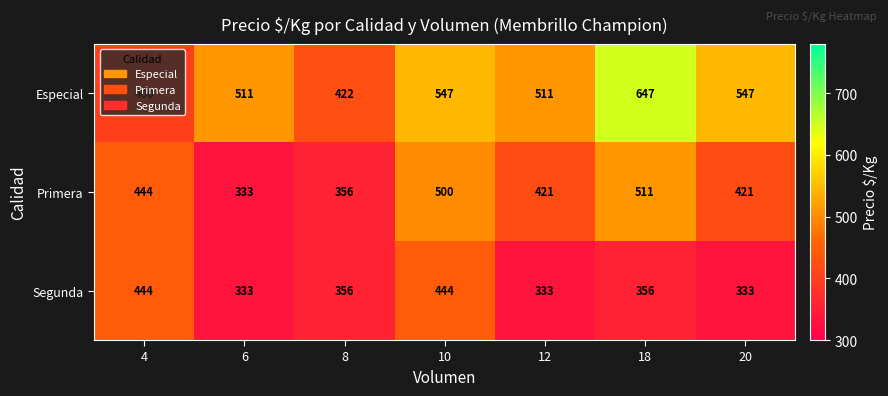

What is the difference between the maximum and minimum values in the Especial series?

247